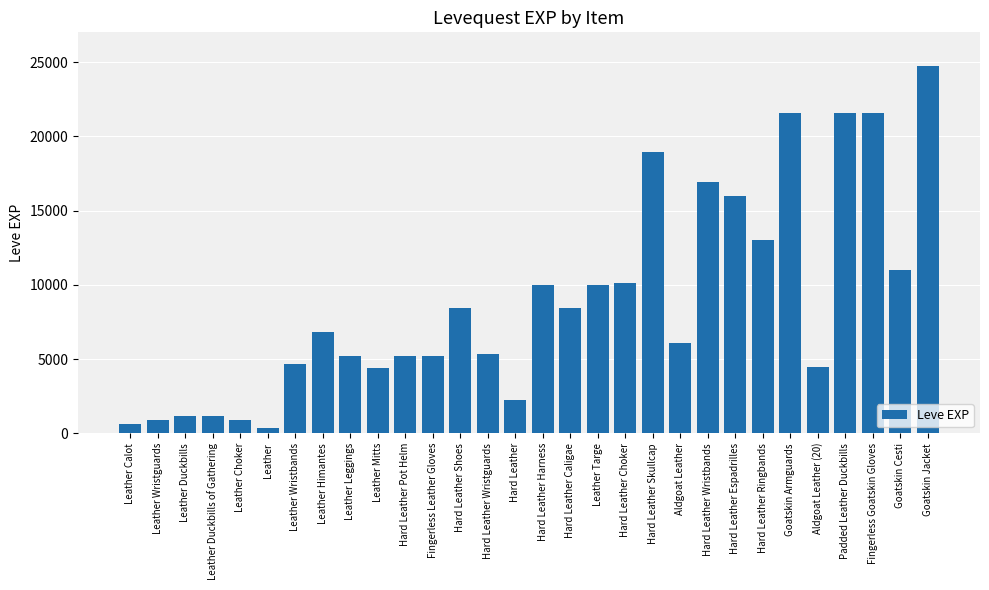

At which label is the value closest to 12540?

Hard Leather Ringbands